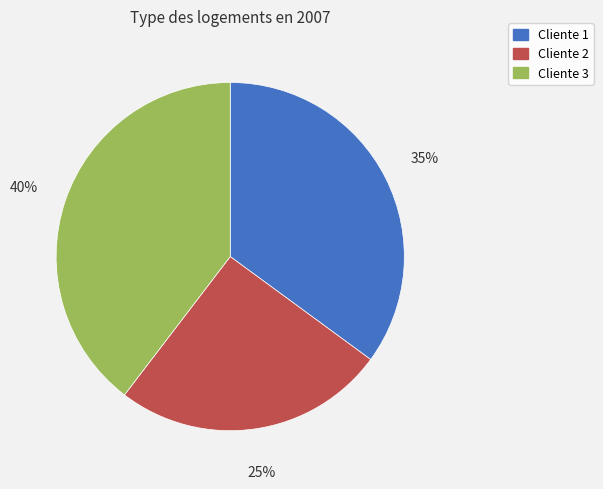

Is there a majority slice in this chart?

No